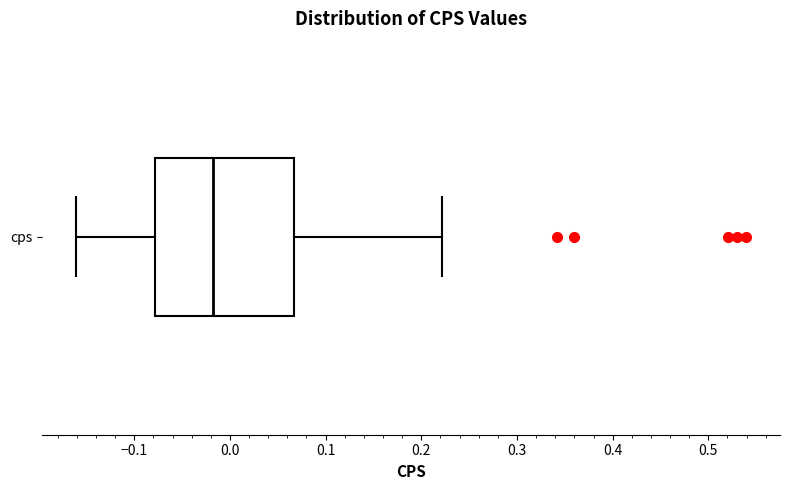

Transcribe this box plot: give where the median line is, the range the box spans, and where the two whiskers end, as read against the x-axis. The values are not printed on the chart, so give them approximately, as read against the axis.

median -0.02, box -0.08 to 0.07, whiskers -0.16 to 0.22